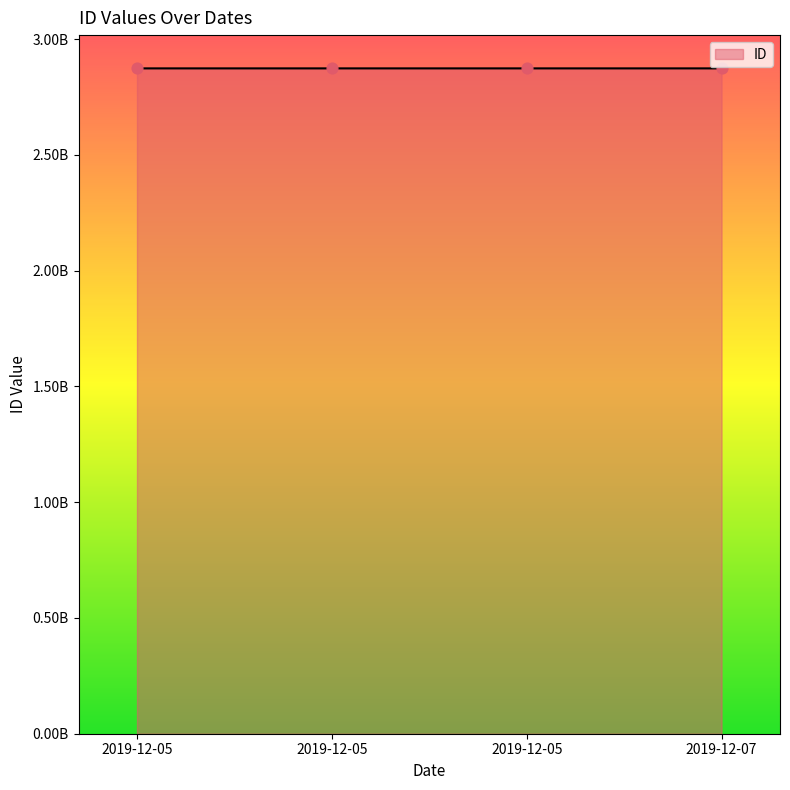

Does the chart have visible grid lines?

No